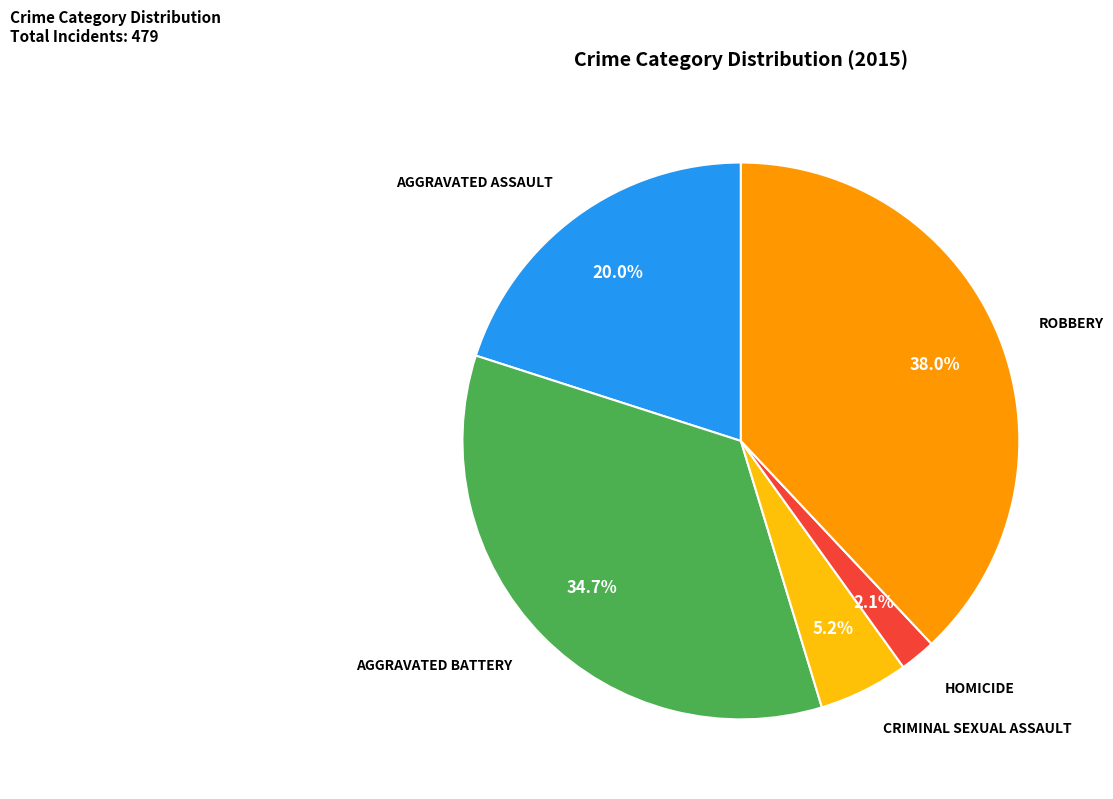

Does any single category account for the majority?

No